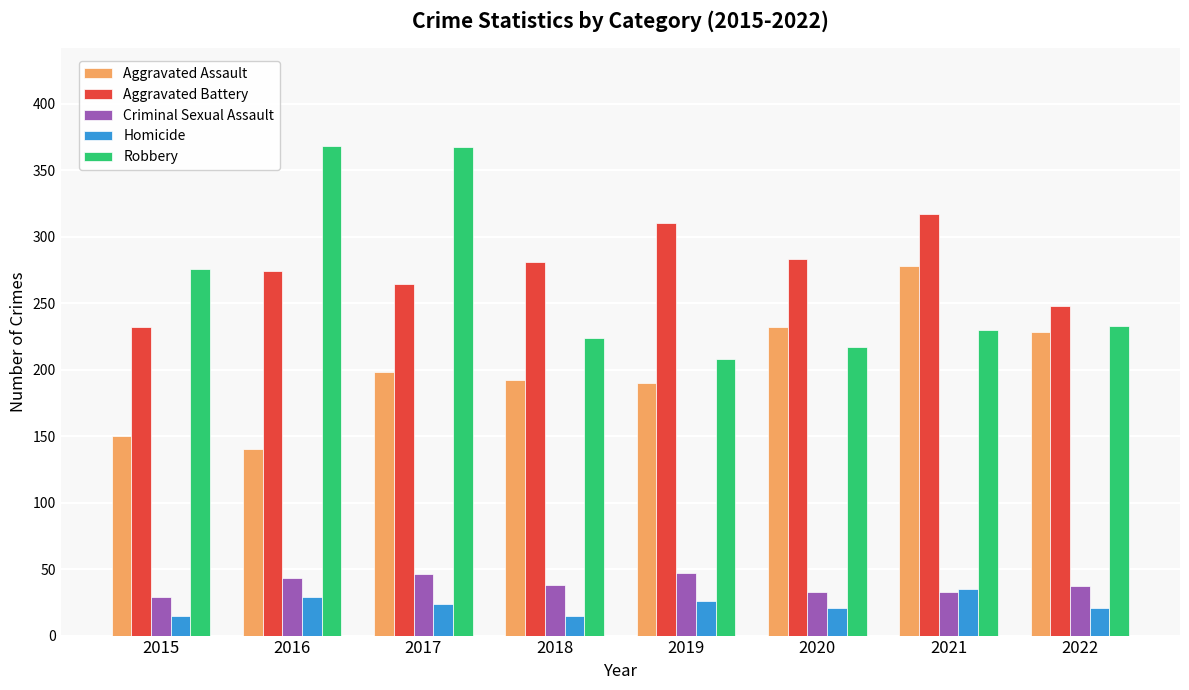

What is the highest value of the Robbery series?

368